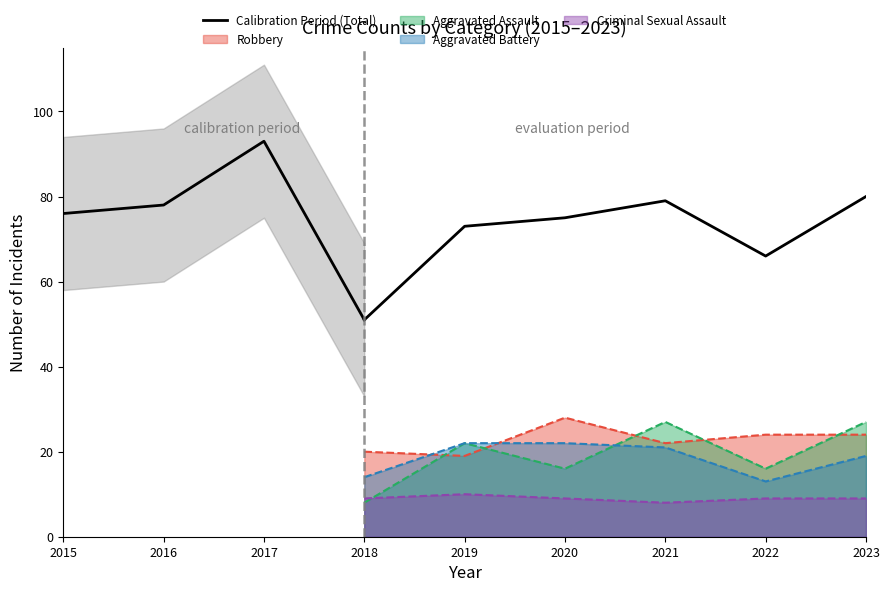

The value at 2016 is 78. True or false?

True